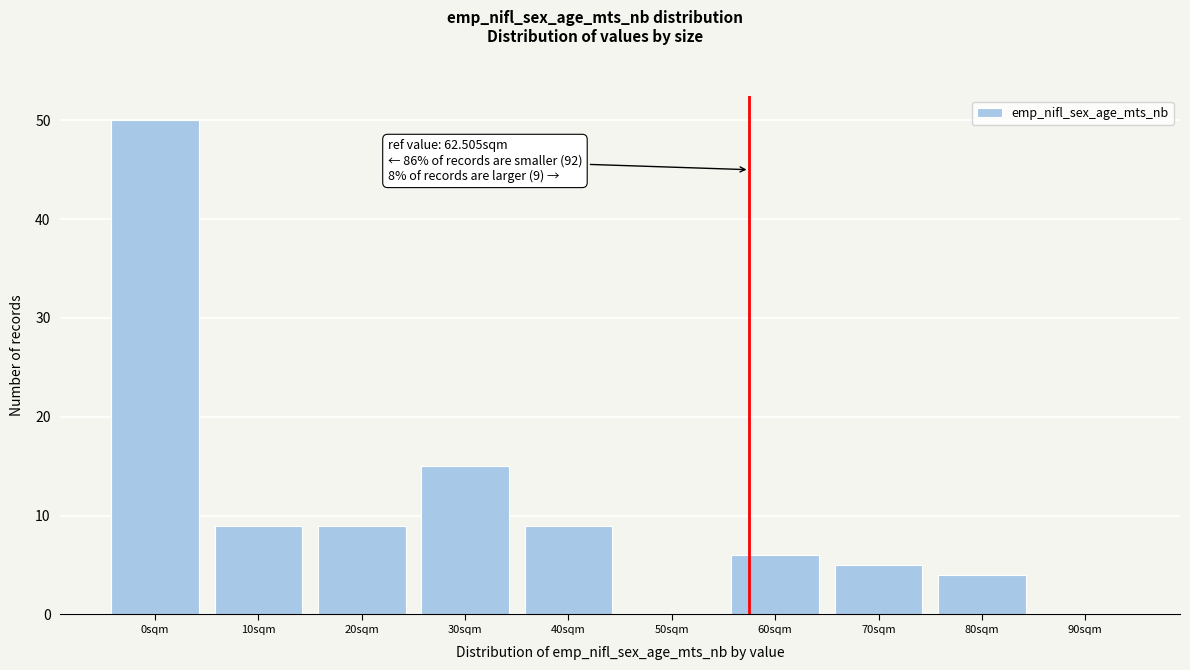

Reading right to left, extract all data points from this chart.

90sqm=0	80sqm=4	70sqm=5	60sqm=6	50sqm=0	40sqm=9	30sqm=15	20sqm=9	10sqm=9	0sqm=50